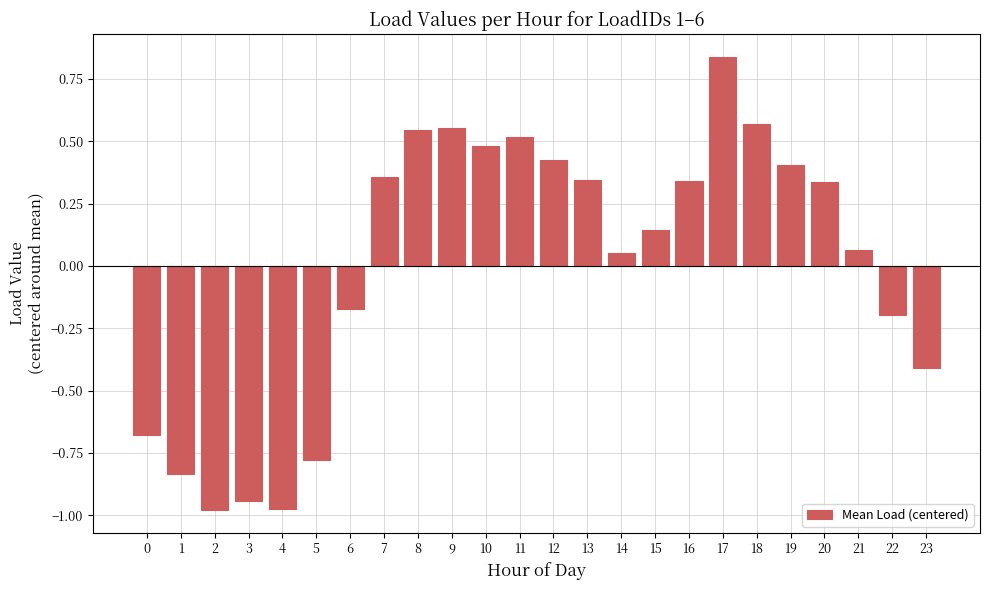

What is the difference between the maximum and second lowest values?

1.8